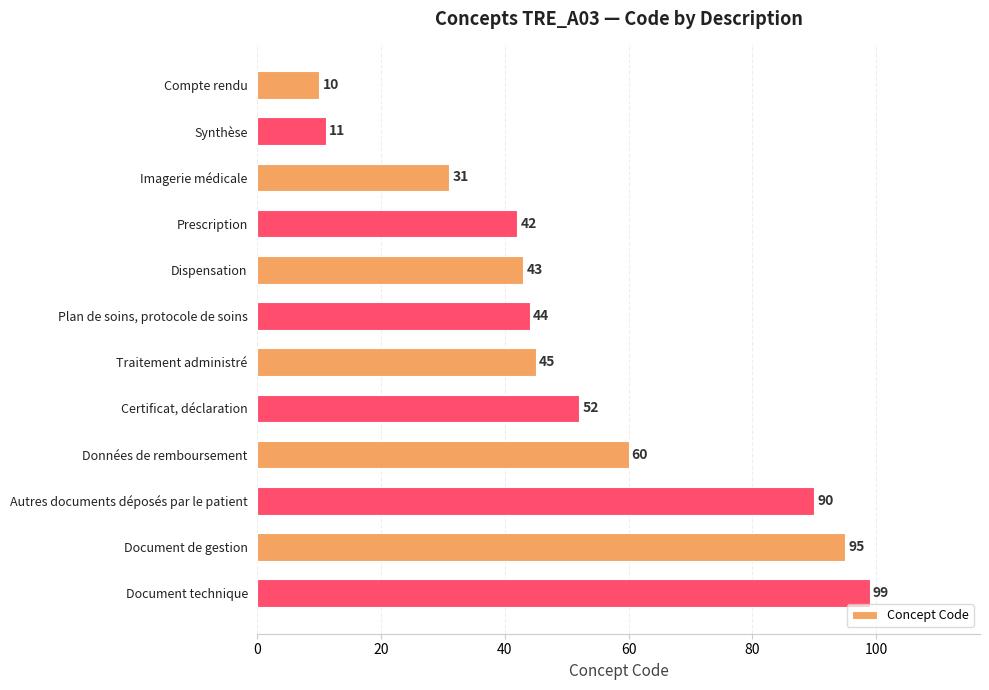

At which label is the value closest to 54?

Certificat, déclaration